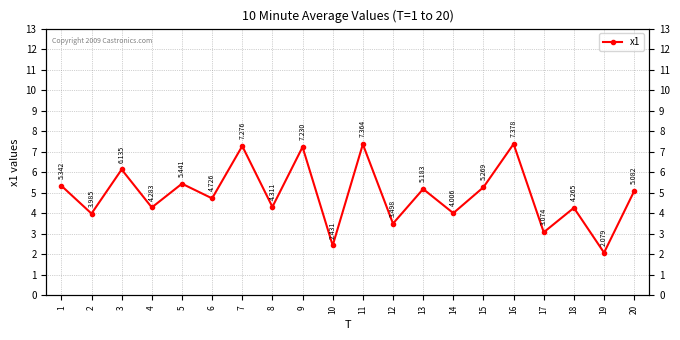

Which category has the lowest value across all series?

19